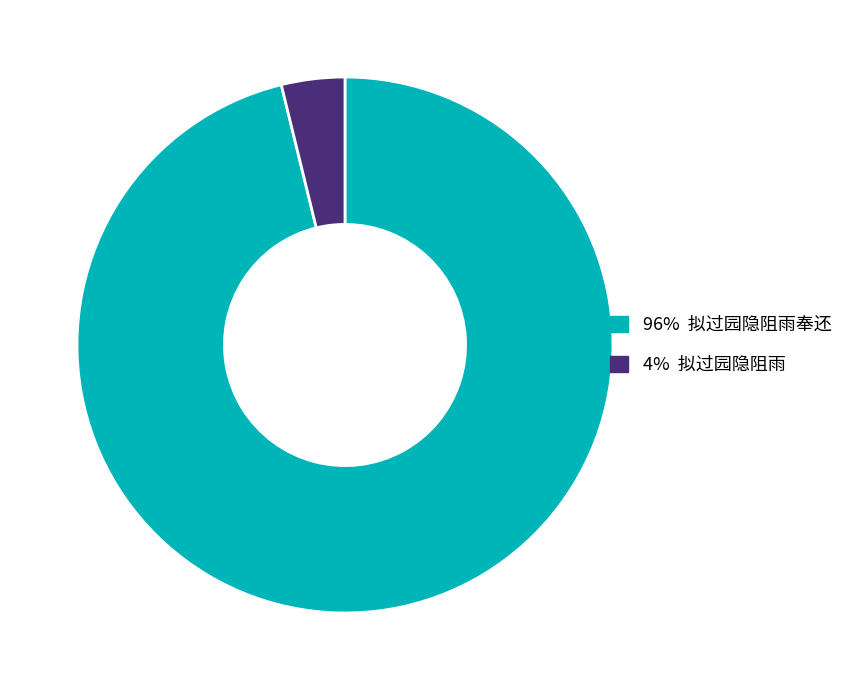

Is there any slice that represents more than half of the pie?

Yes